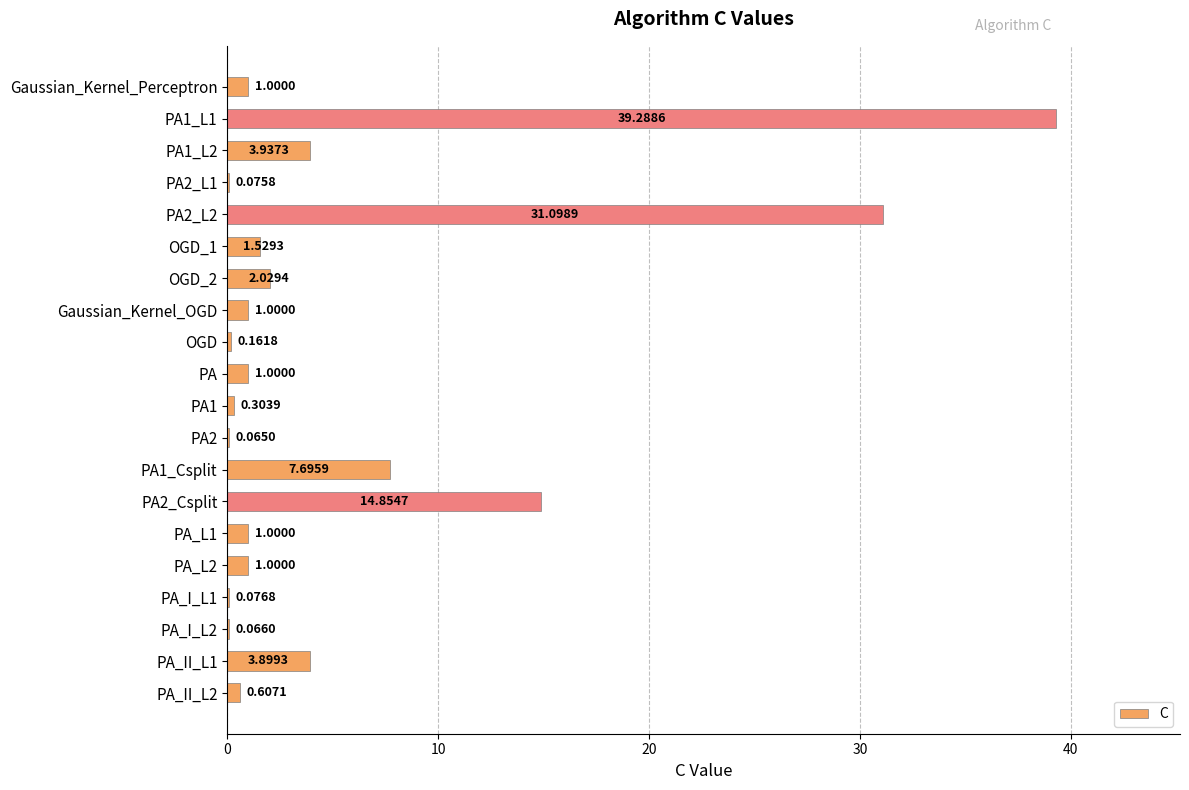

What is the sum of all values?

110.7